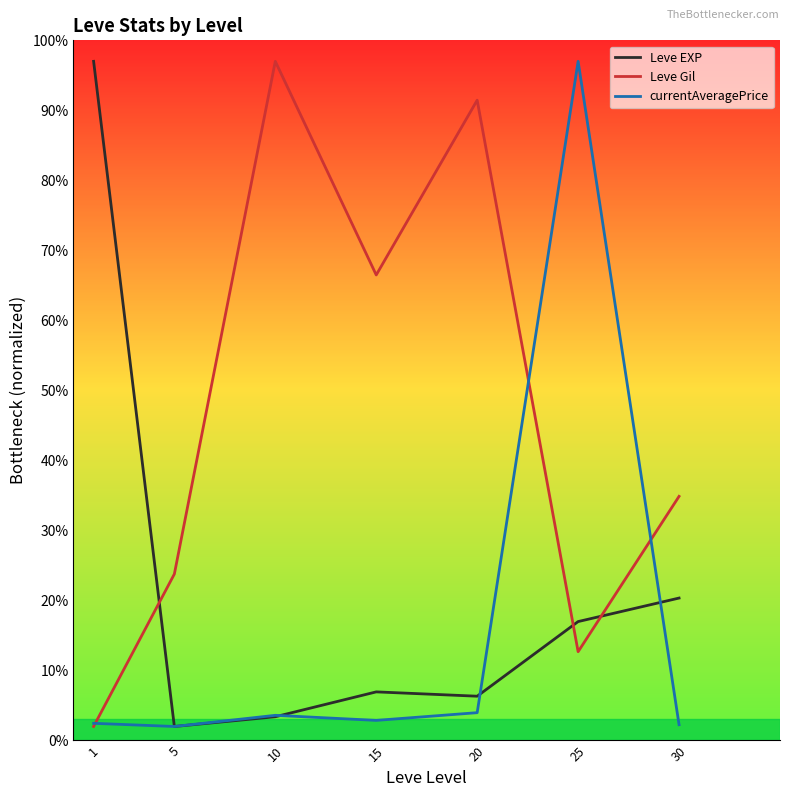

True or false: Leve EXP has a value of 24.9 at 25.

False